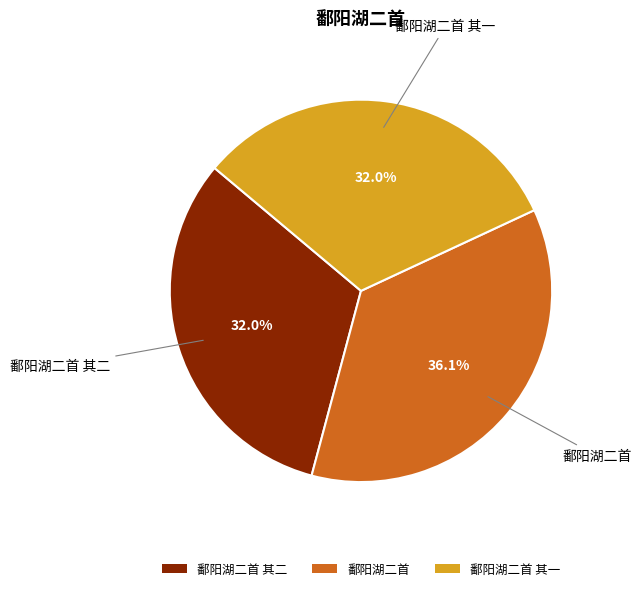

Approximately how many times larger is the value at 鄱阳湖二首 compared to 鄱阳湖二首 其一?

1.1